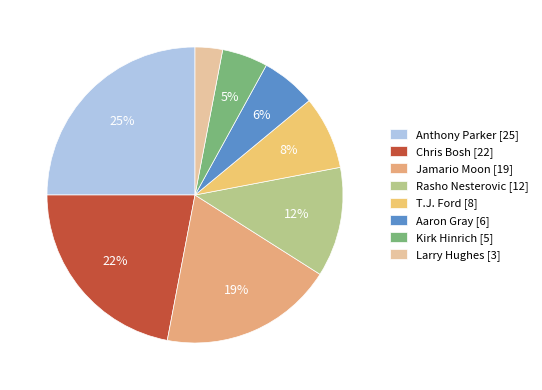

How many segments does this pie chart have?

8